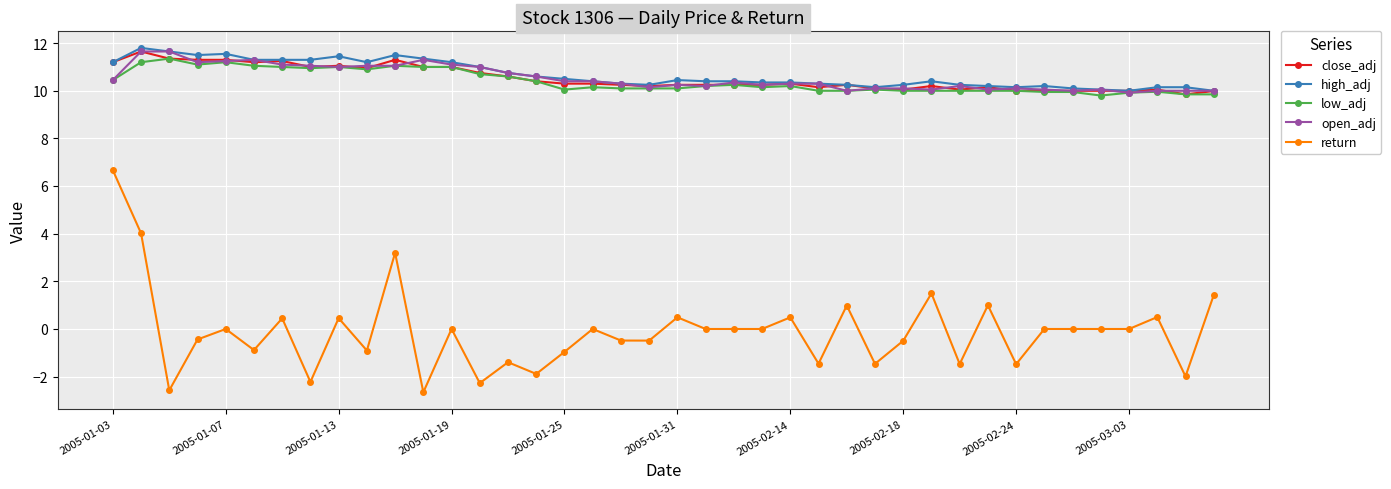

How many data points does each series have?

40